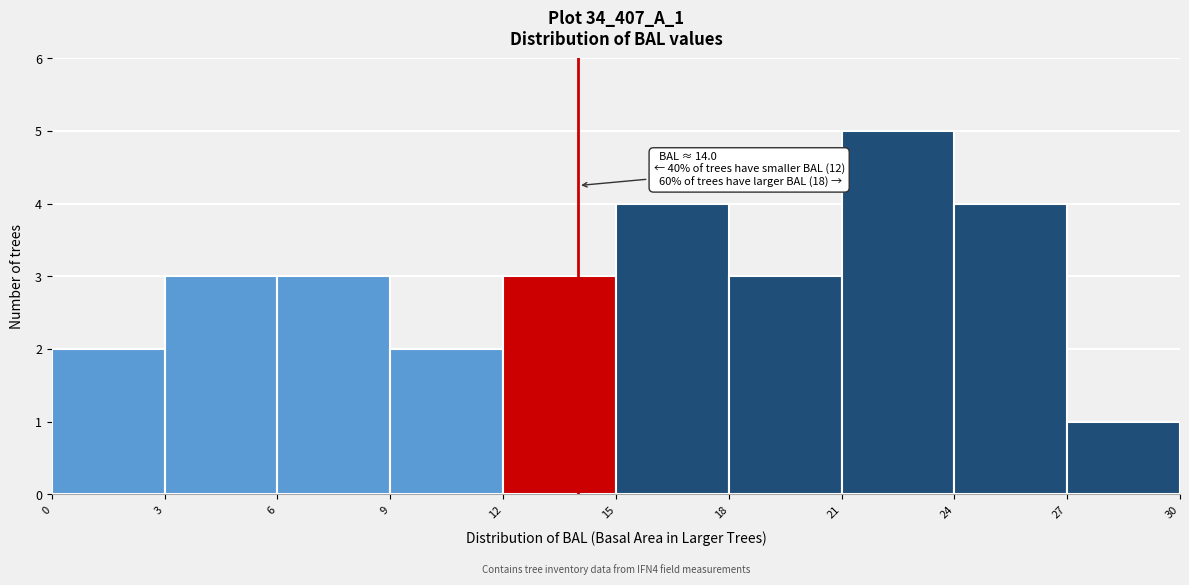

Over which range of the x-axis is the bar tallest?

21 to 24